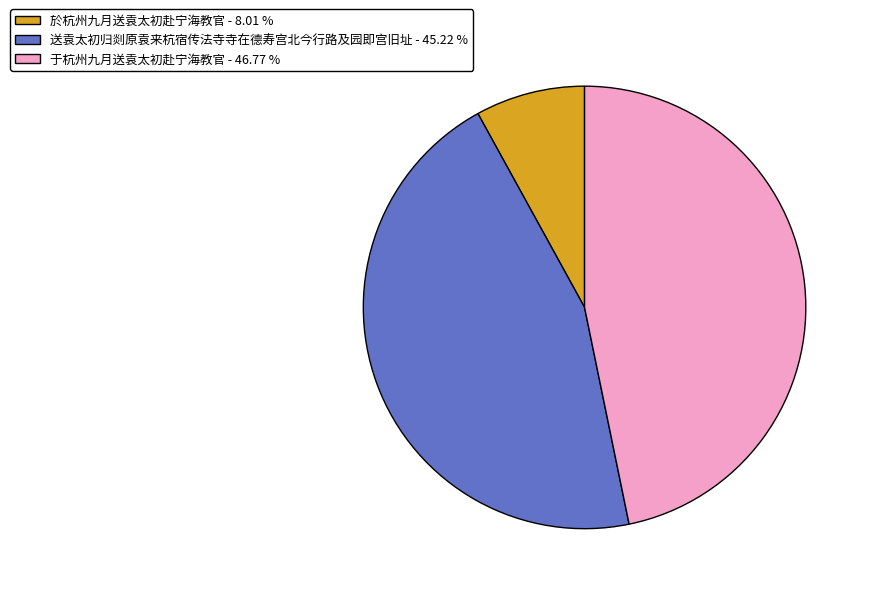

Between 送袁太初归剡原袁来杭宿传法寺寺在德寿宫北今行路及园即宫旧址 - 45.22 % and 于杭州九月送袁太初赴宁海教官 - 46.77 %, which is larger?

于杭州九月送袁太初赴宁海教官 - 46.77 %